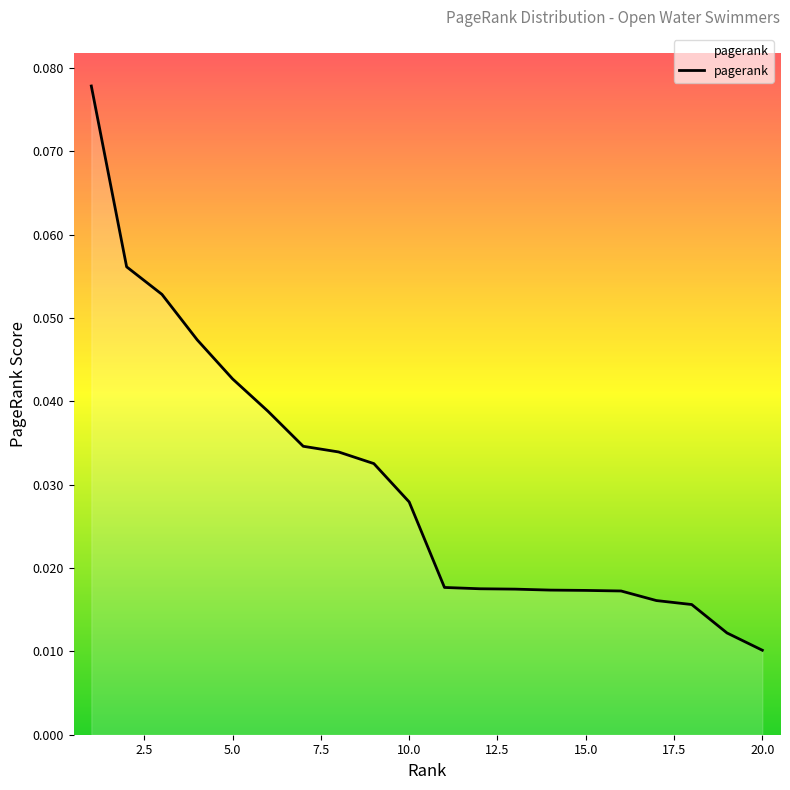

Reading left to right, extract all data points from this chart.

0.1	0.1	0.1	0.0	0.0	0.0	0.0	0.0	0.0	0.0	0.0	0.0	0.0	0.0	0.0	0.0	0.0	0.0	0.0	0.0